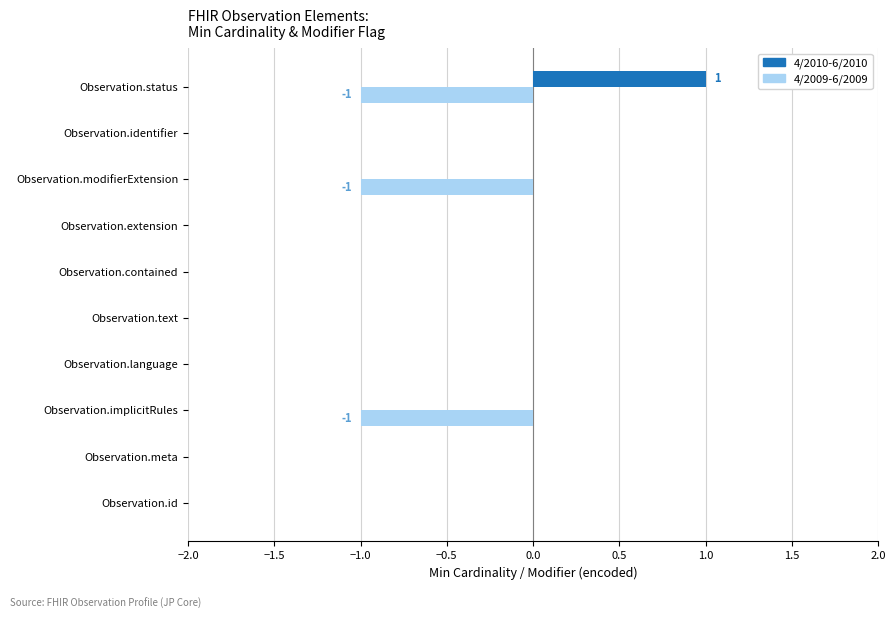

Which category has the highest value in the 4/2010-6/2010 series?

Observation.status